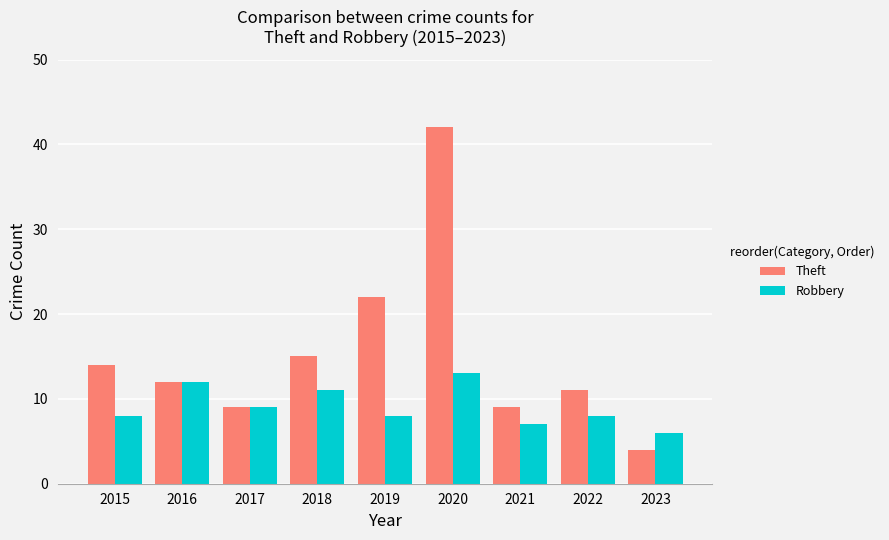

How many Robbery values are between 8 and 11?

5